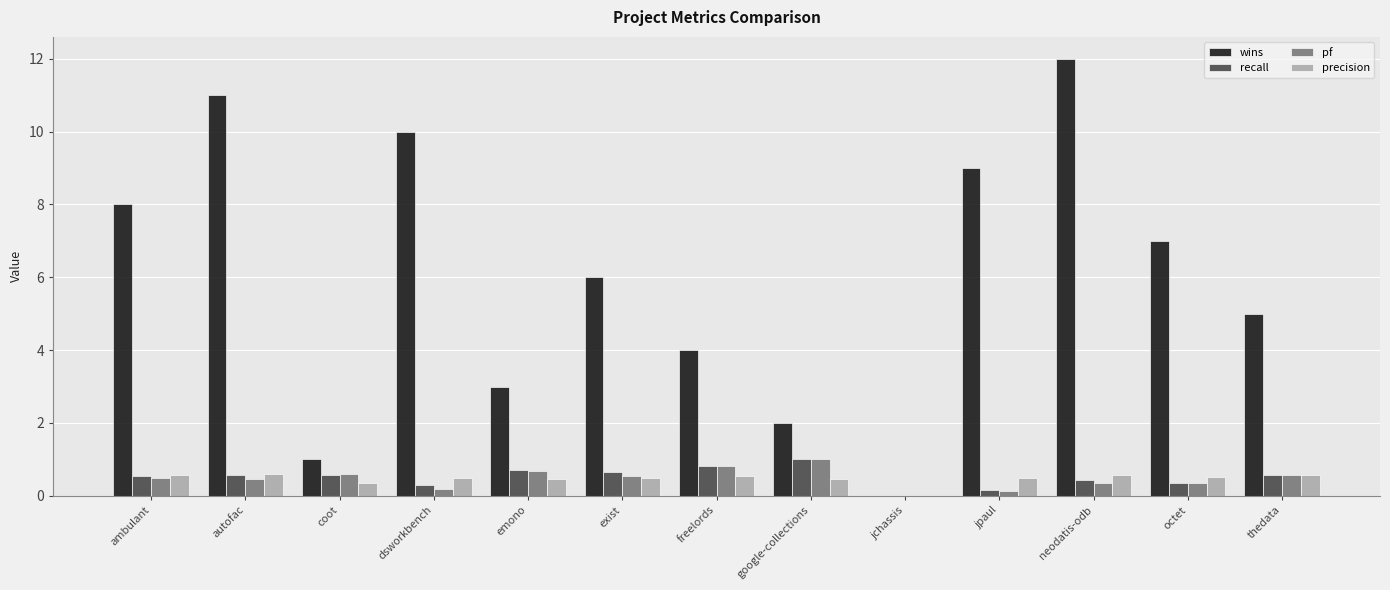

Where does the wins series first go above 6?

ambulant